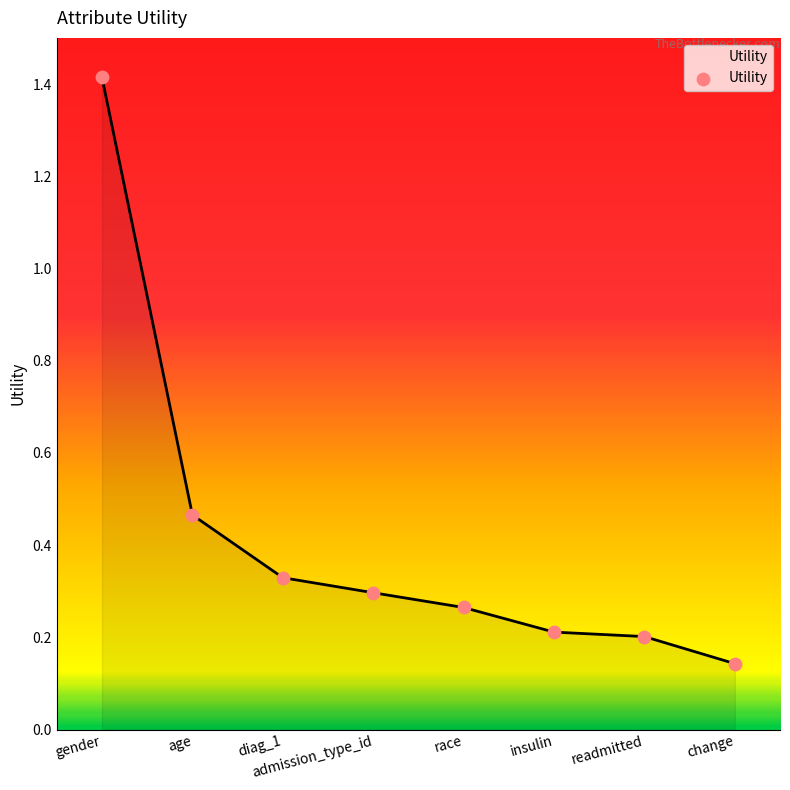

What is the change in value from admission_type_id to insulin?

-0.1